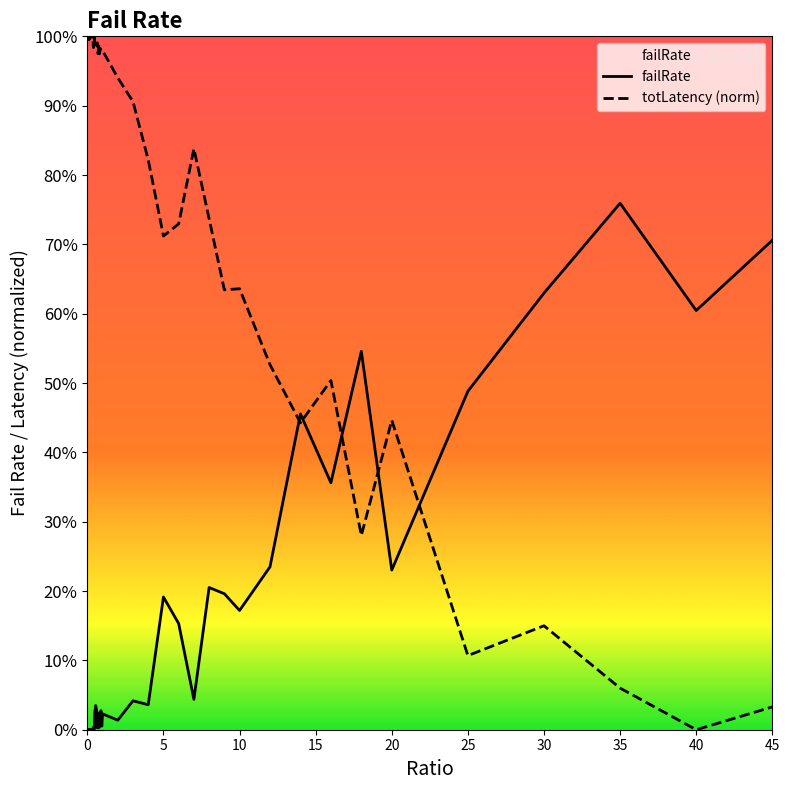

What is the highest value of the totLatency (norm) series?

1.0